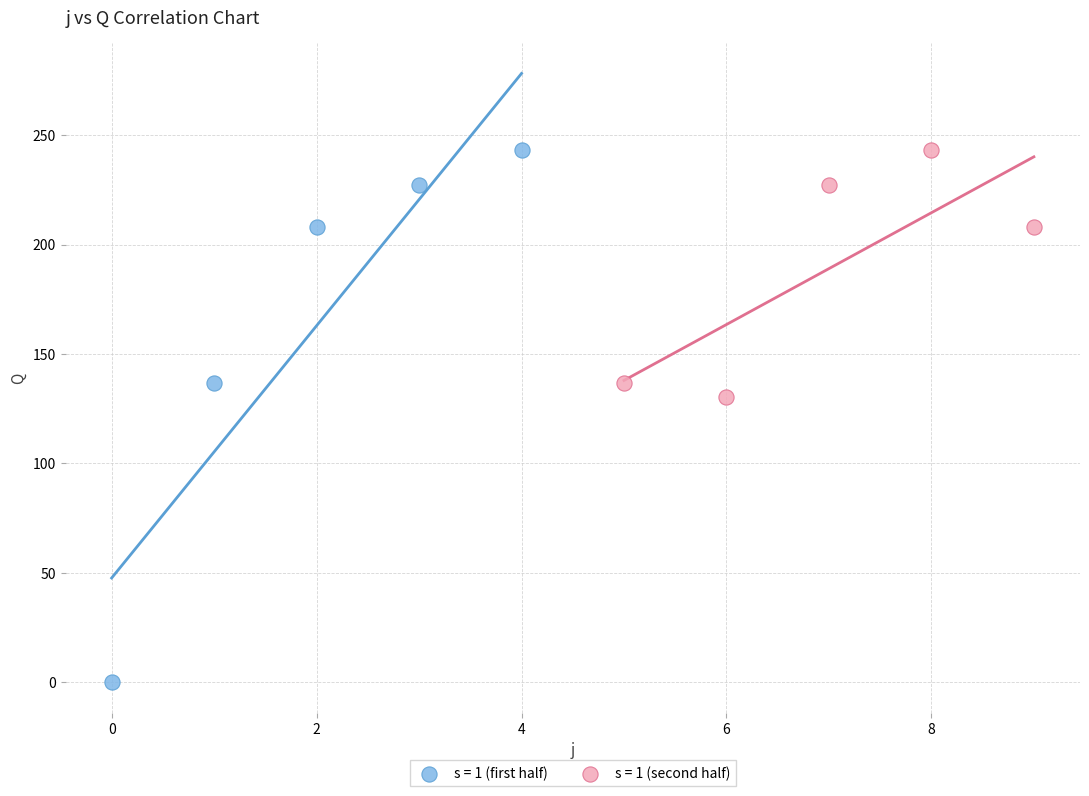

Which series has the widest spread of Y values?

s = 1 (first half)